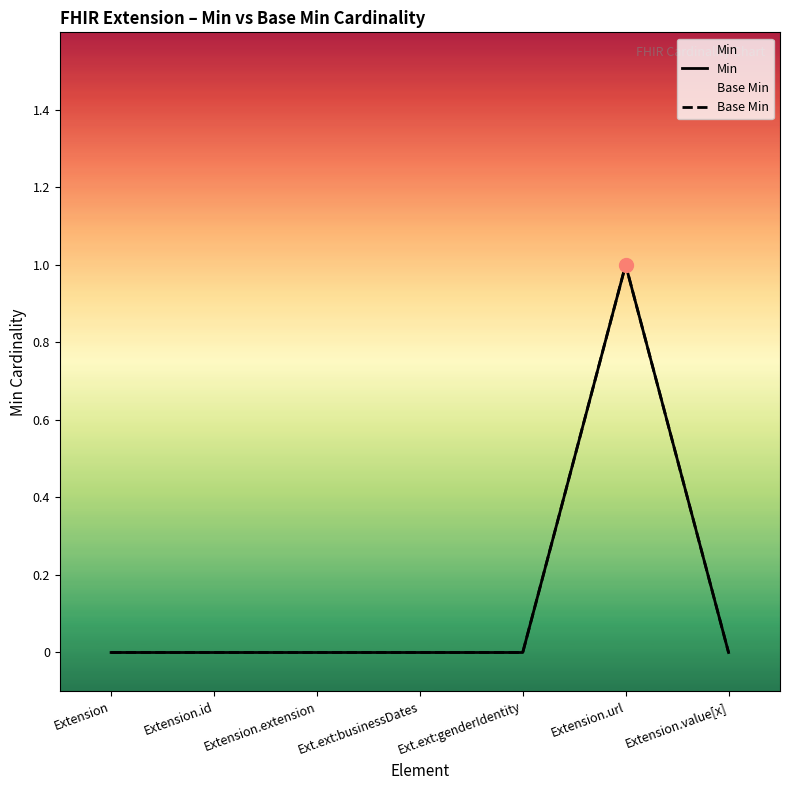

What is the label of the 5th point from the right?

Extension.extension